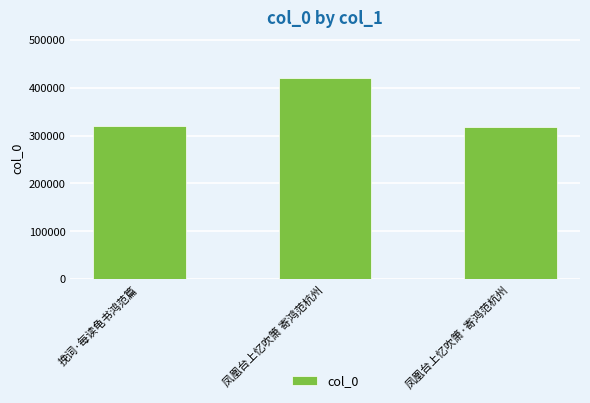

Are the bars horizontal?

No